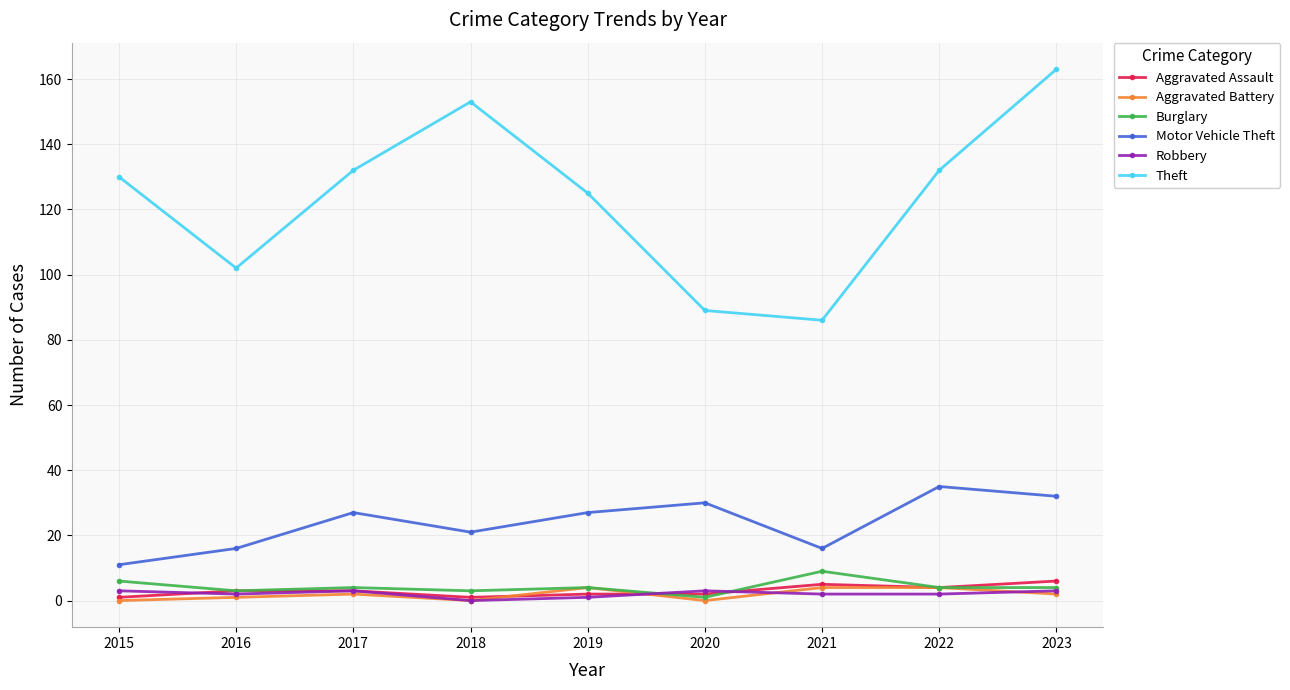

Reading left to right, extract all data points from this chart.

Aggravated Assault: 2015=1	2016=3	2017=3	2018=1	2019=2	2020=2	2021=5	2022=4	2023=6
Aggravated Battery: 2015=0	2016=1	2017=2	2018=0	2019=4	2020=0	2021=4	2022=4	2023=2
Burglary: 2015=6	2016=3	2017=4	2018=3	2019=4	2020=1	2021=9	2022=4	2023=4
Motor Vehicle Theft: 2015=11	2016=16	2017=27	2018=21	2019=27	2020=30	2021=16	2022=35	2023=32
Robbery: 2015=3	2016=2	2017=3	2018=0	2019=1	2020=3	2021=2	2022=2	2023=3
Theft: 2015=130	2016=102	2017=132	2018=153	2019=125	2020=89	2021=86	2022=132	2023=163